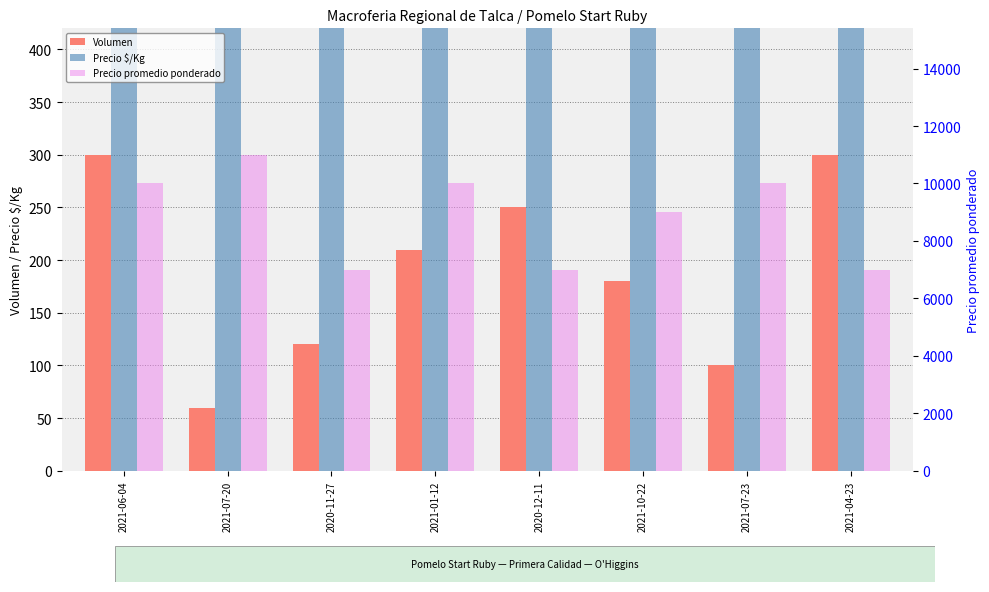

What is the minimum value shown in the chart?

60